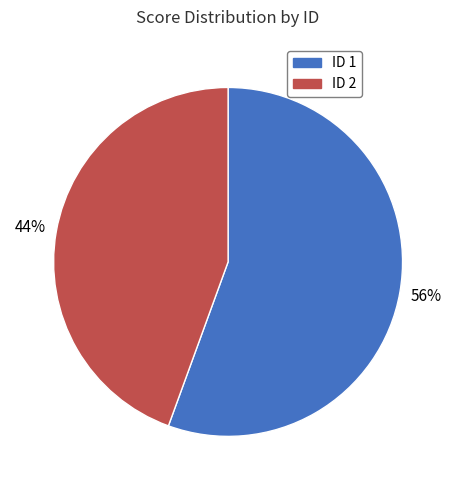

Is there any slice that represents more than half of the pie?

Yes